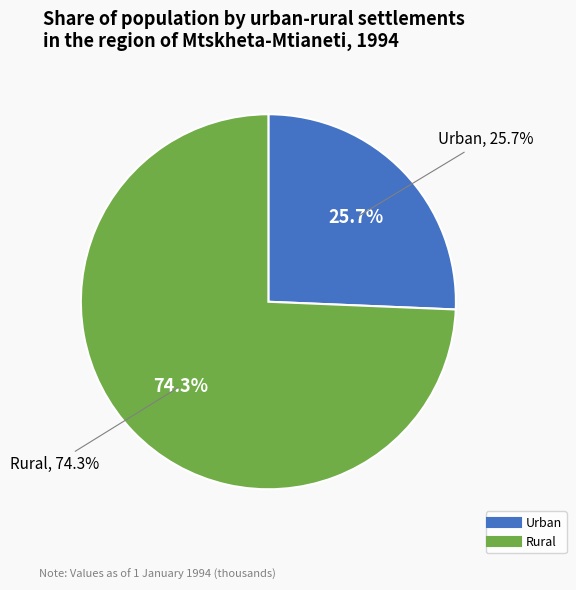

To the nearest percent, what portion does Urban represent?

26%